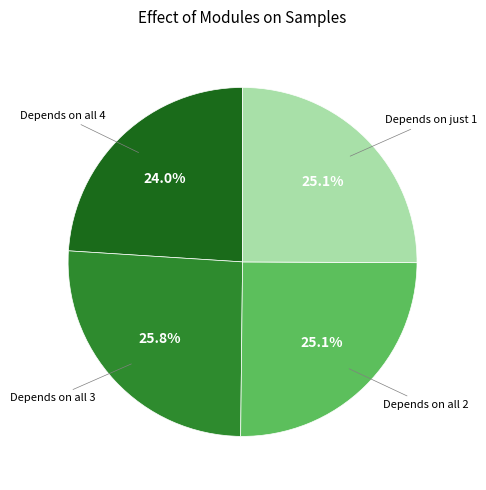

Approximately how many times larger is the value at Depends on all 2 compared to Depends on all 4?

1.0